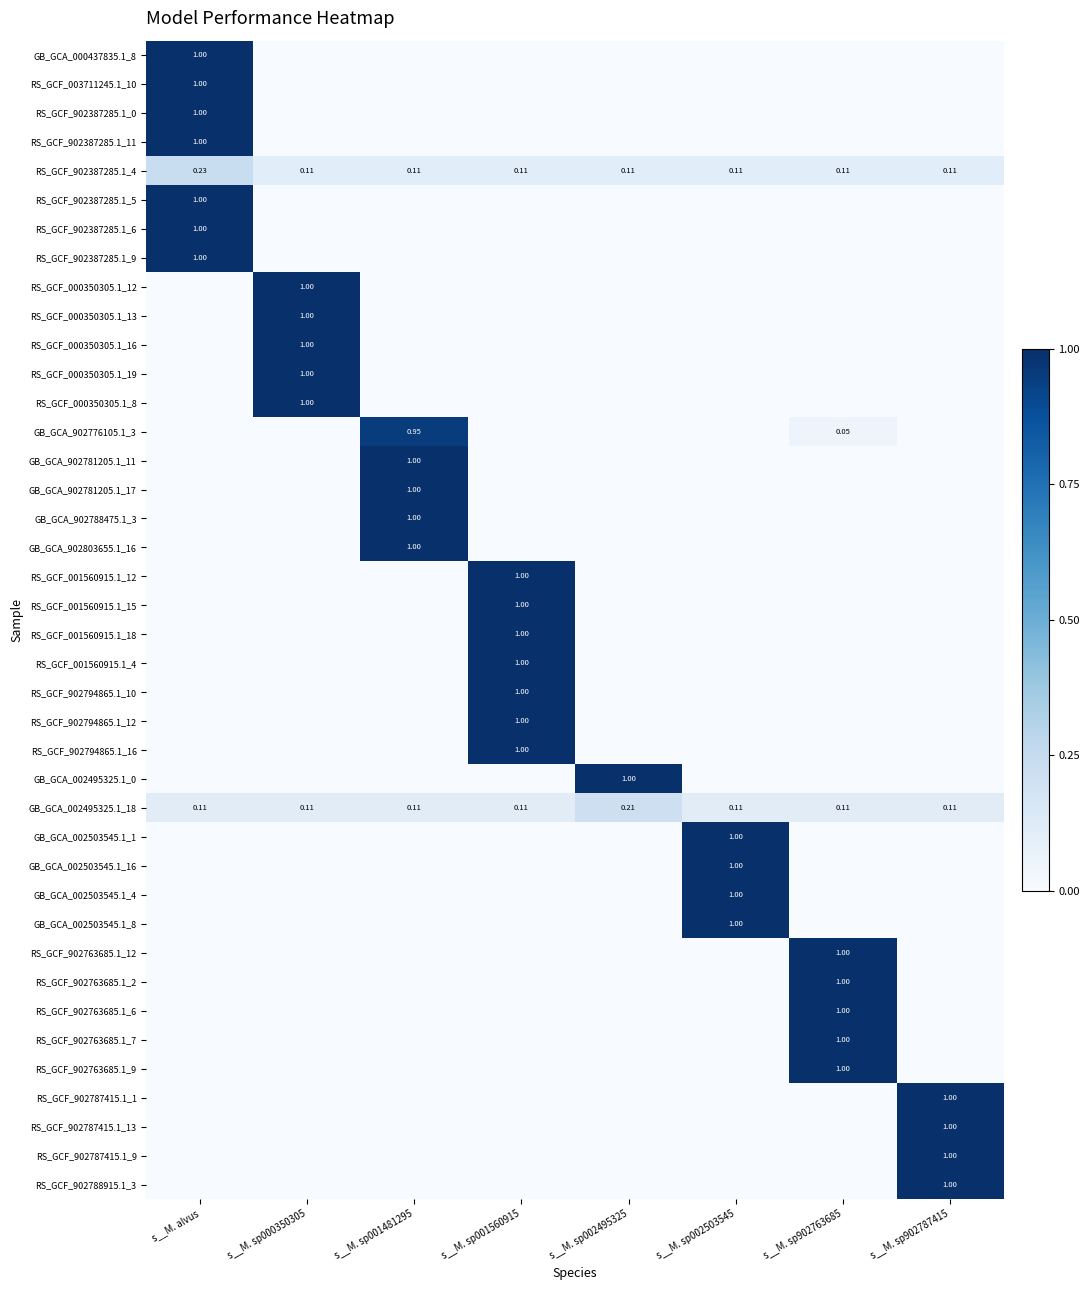

What is the total value across all series at s__M. sp001481295?

5.2